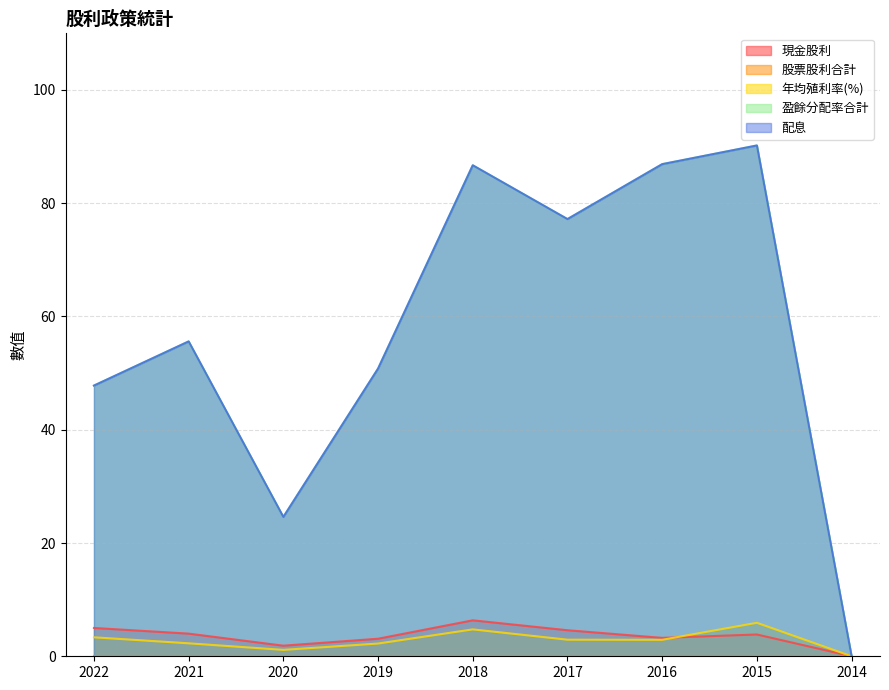

Which series changed the most between 2022 and 2016?

盈餘分配率合計